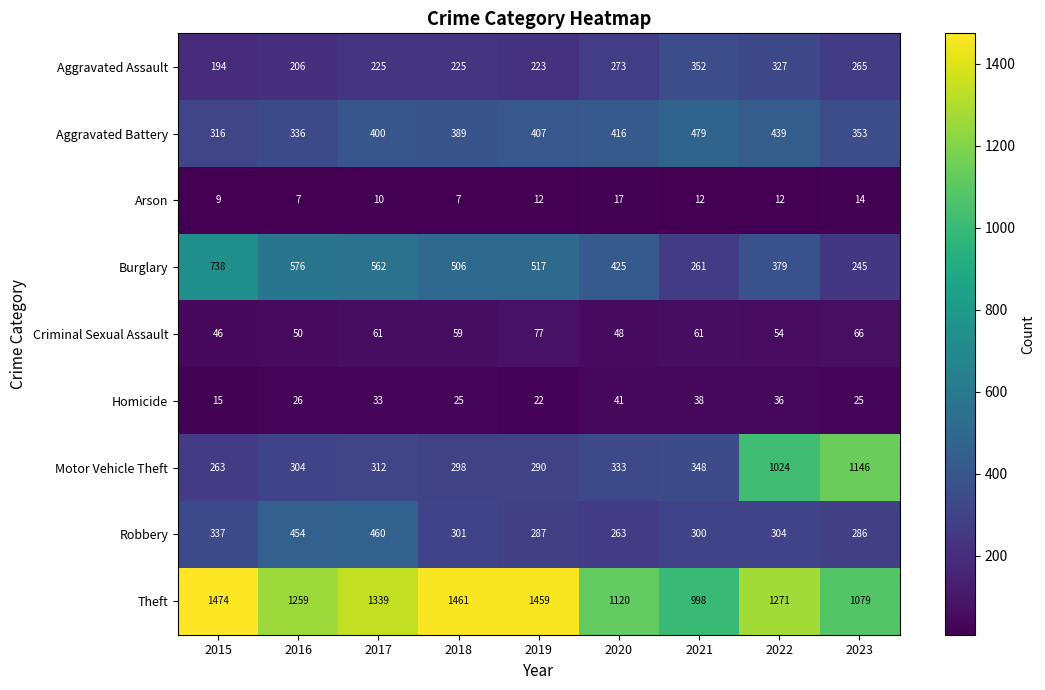

Rank the series at 2016 from highest to lowest value.

Theft, Burglary, Robbery, Aggravated Battery, Motor Vehicle Theft, Aggravated Assault, Criminal Sexual Assault, Homicide, Arson